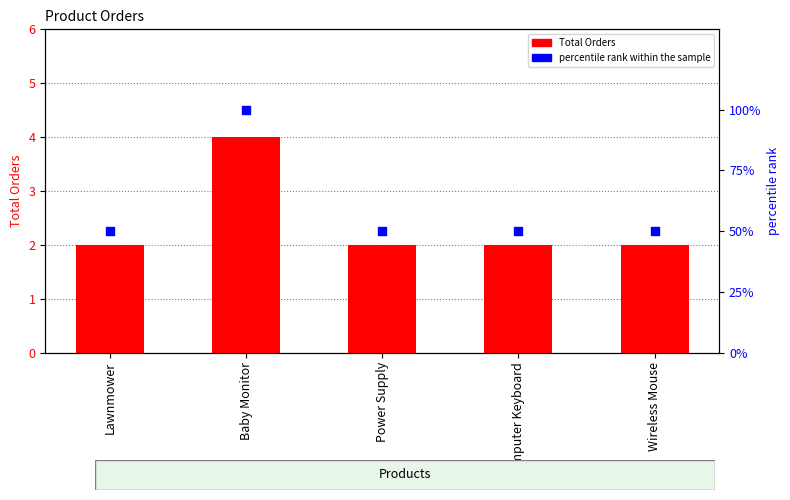

What is the total value across all series at Lawnmower?

52